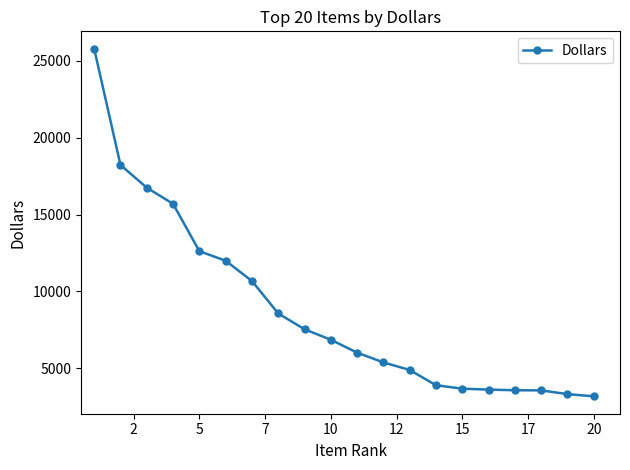

What is the average value?

8790.9